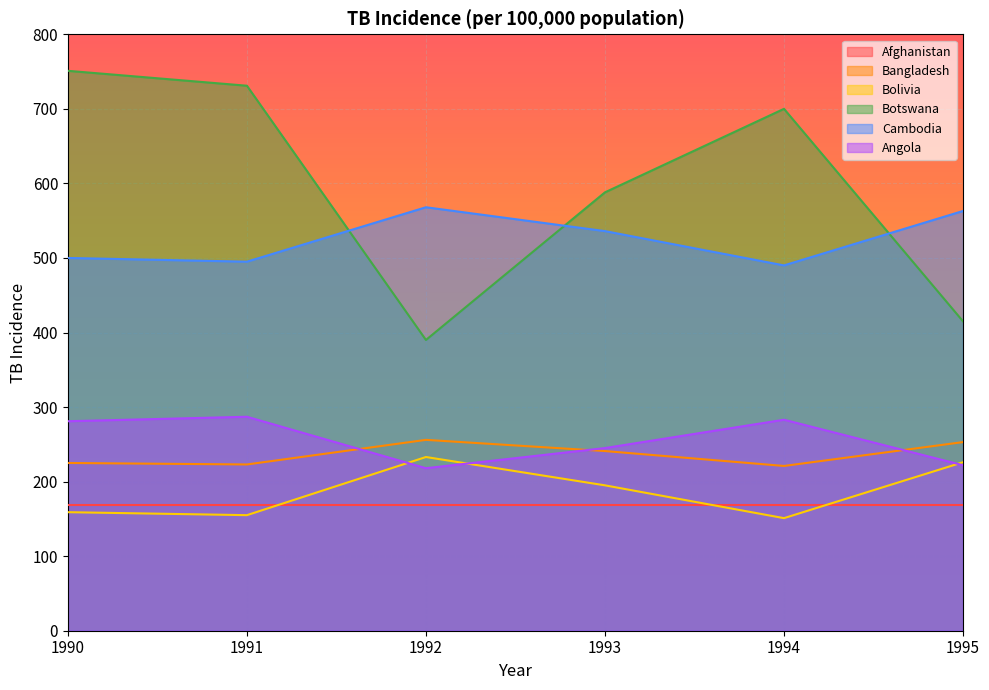

What is the average value of the Angola series?

256